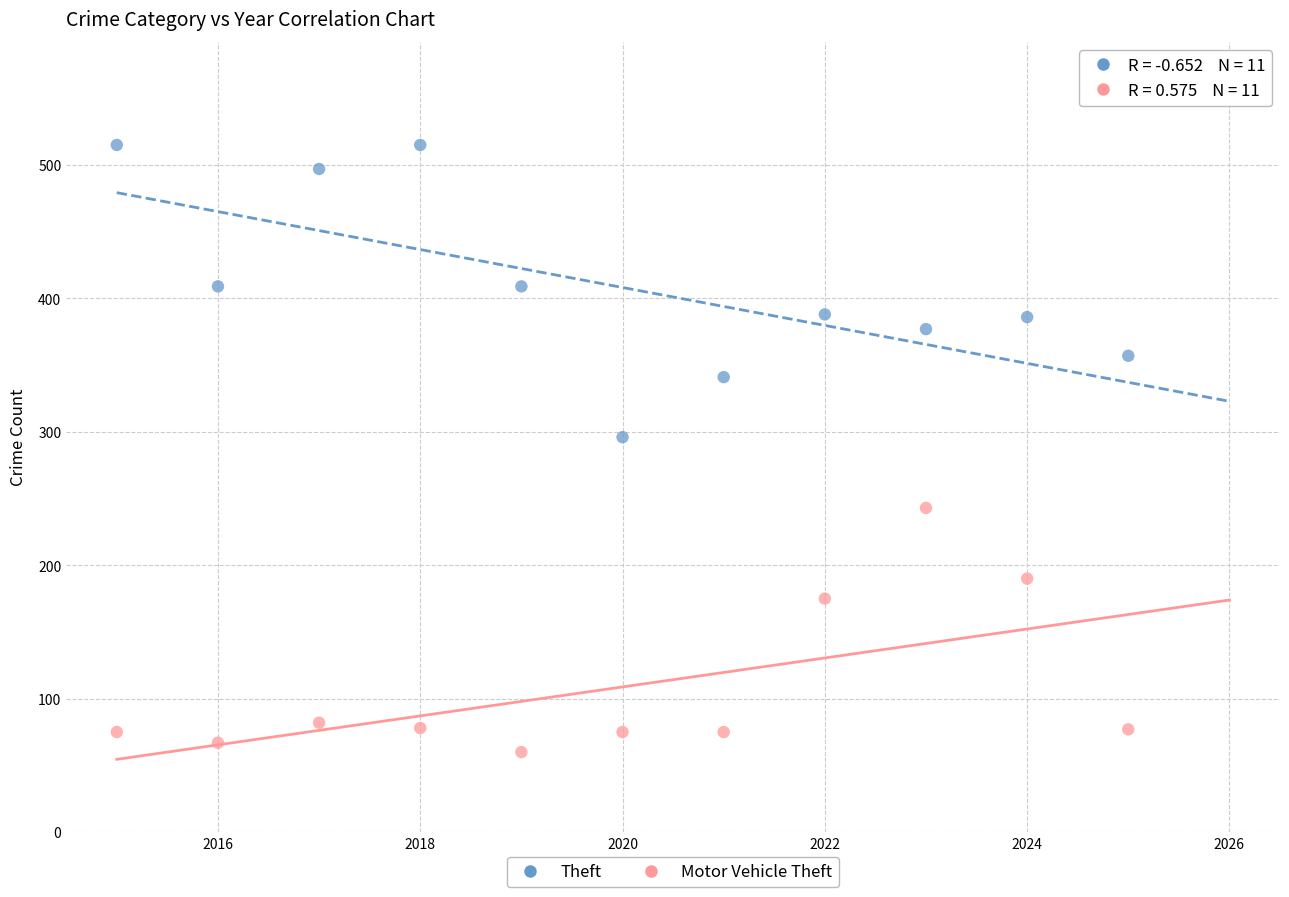

Across all series, what Y value is closest to 287?

296